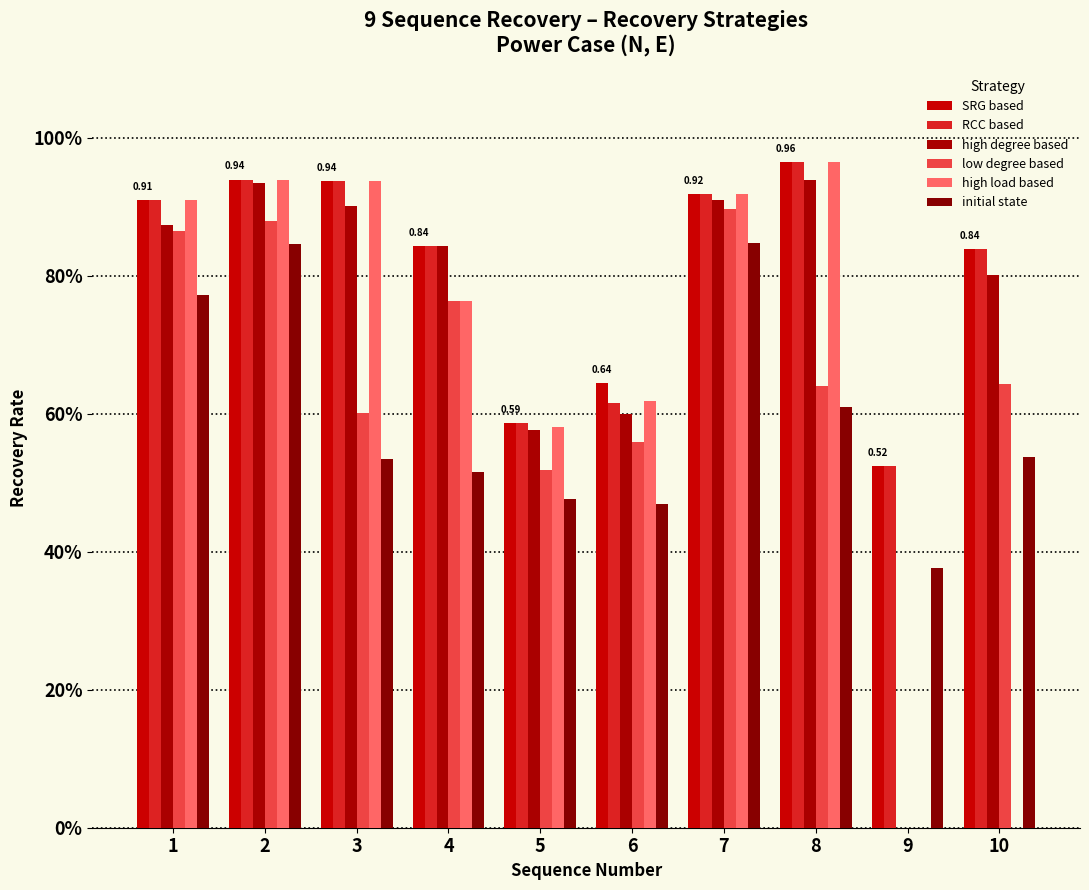

Are the bars grouped side by side (vs. stacked)?

Yes